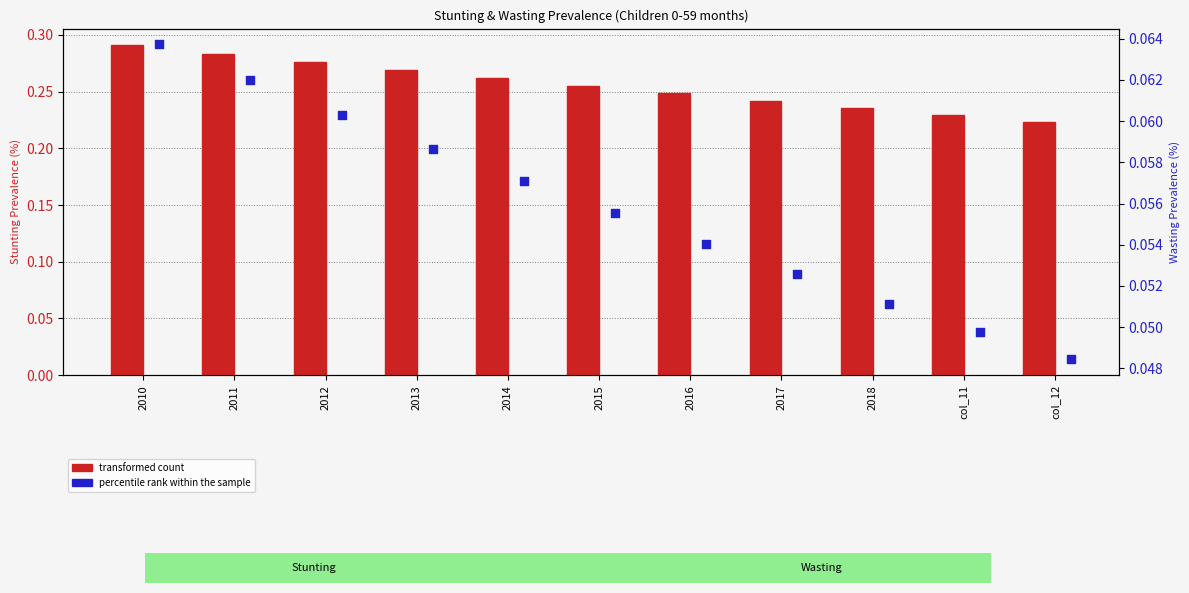

Which series contains the highest Y value?

transformed count